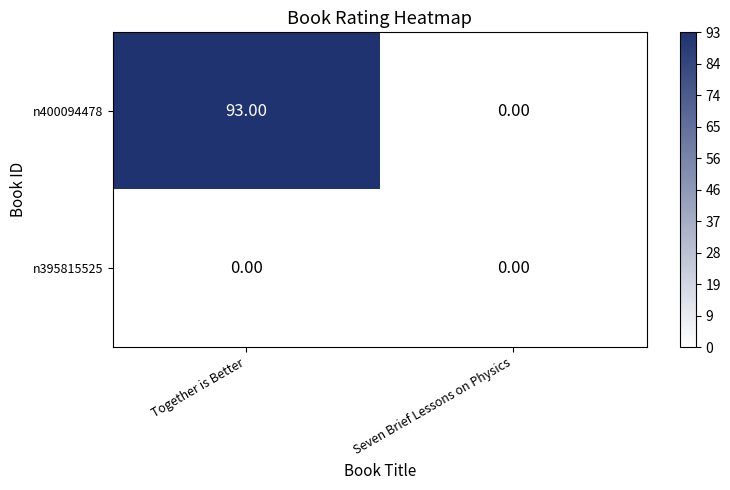

Which series has the largest total across all categories?

n400094478